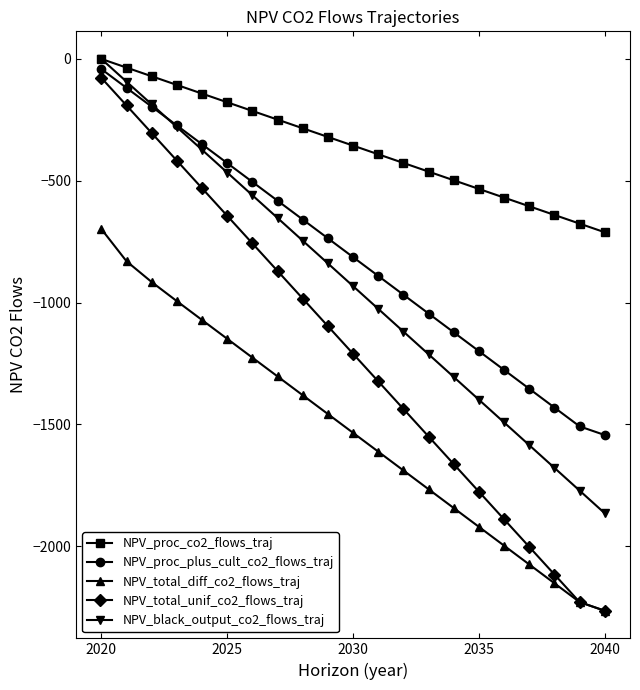

True or false: NPV_total_diff_co2_flows_traj has more than 1 points higher than both neighbors.

False